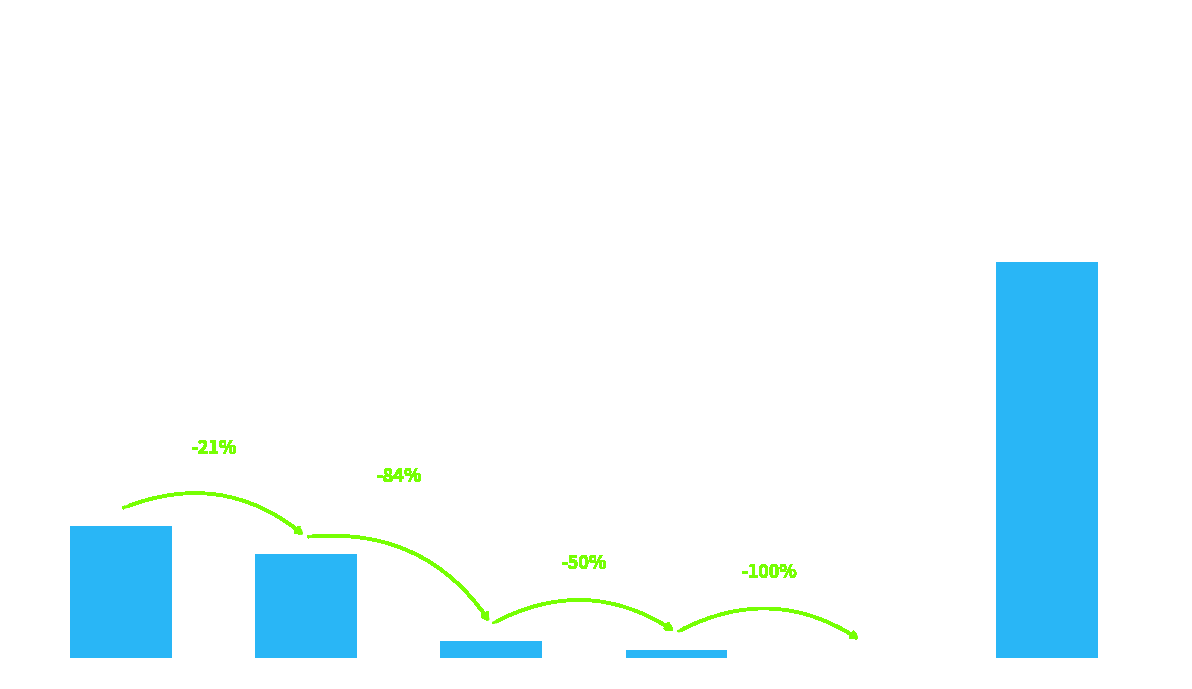

Which label corresponds to the largest value in the chart?

Loadboard_ID